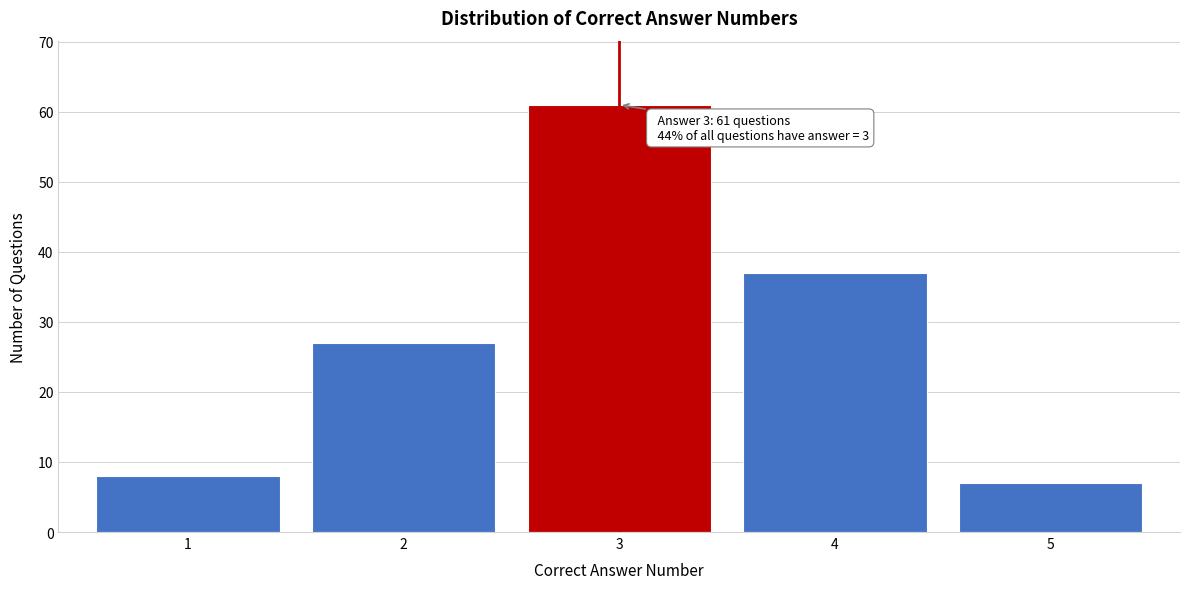

Reading left to right, transcribe all the data shown in this chart.

1=8	2=27	3=61	4=37	5=7